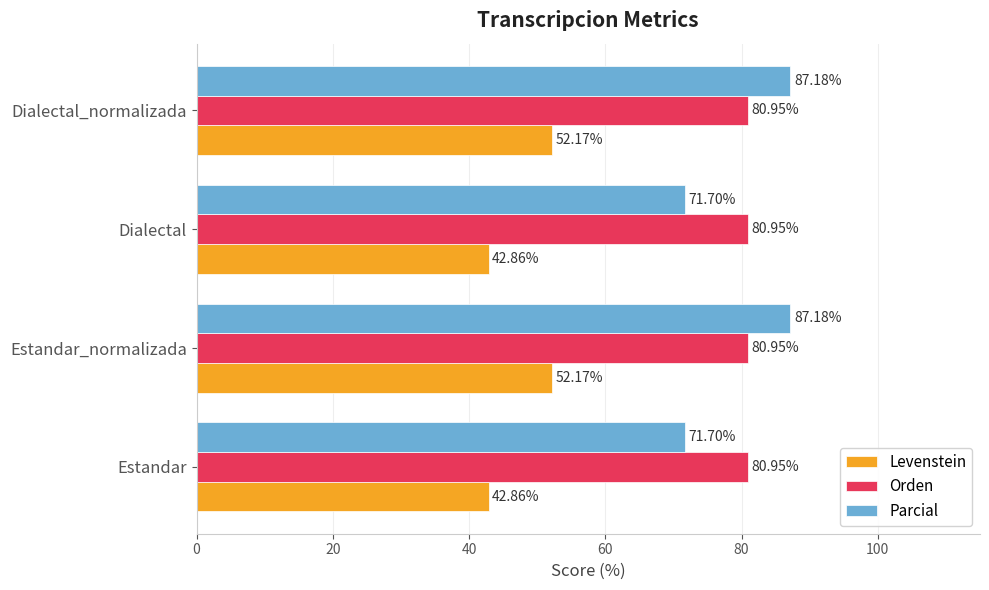

What is the total value across all series at Dialectal_normalizada?

220.3